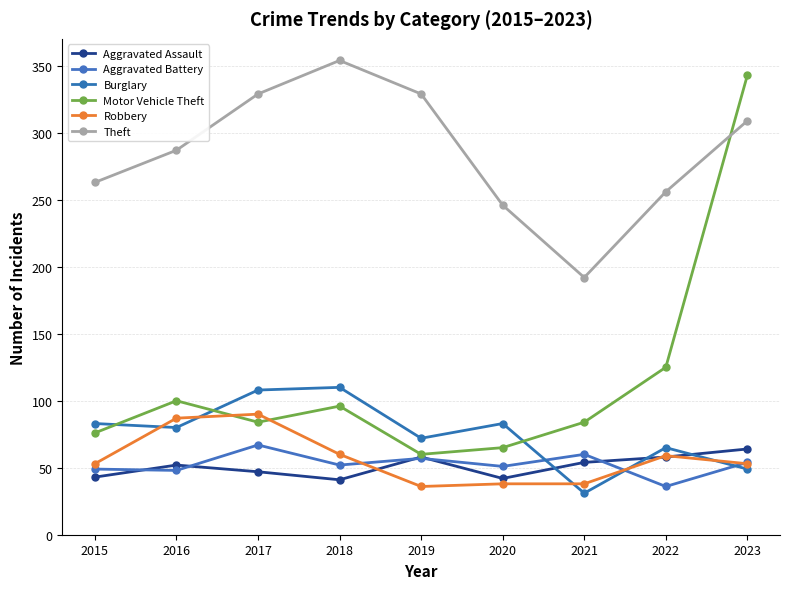

What is the average value of the Aggravated Battery series?

53